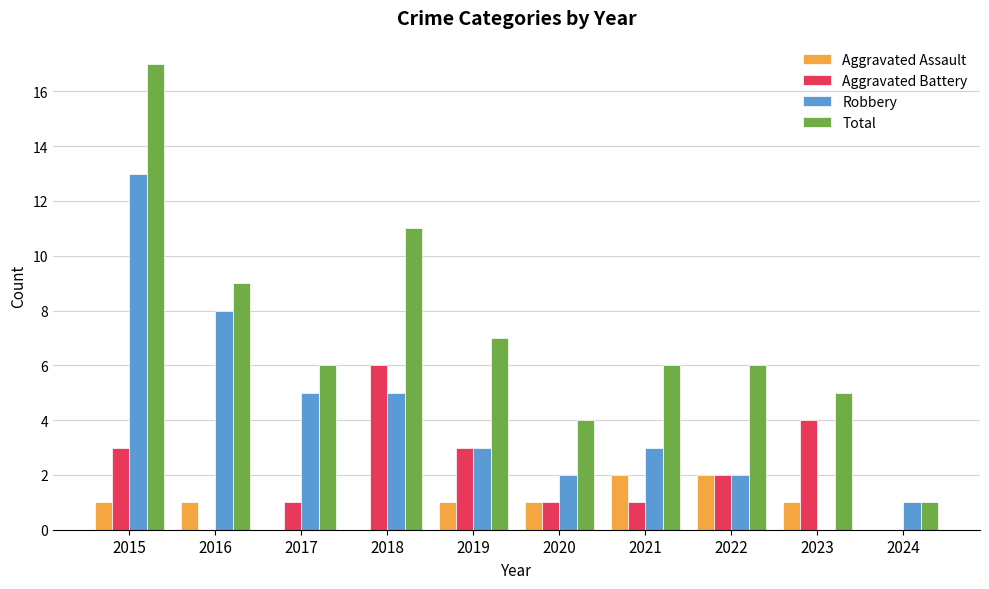

Reading left to right, what are all the values shown in this chart?

Aggravated Assault: 2015=1	2016=1	2017=0	2018=0	2019=1	2020=1	2021=2	2022=2	2023=1	2024=0
Aggravated Battery: 2015=3	2016=0	2017=1	2018=6	2019=3	2020=1	2021=1	2022=2	2023=4	2024=0
Robbery: 2015=13	2016=8	2017=5	2018=5	2019=3	2020=2	2021=3	2022=2	2023=0	2024=1
Total: 2015=17	2016=9	2017=6	2018=11	2019=7	2020=4	2021=6	2022=6	2023=5	2024=1